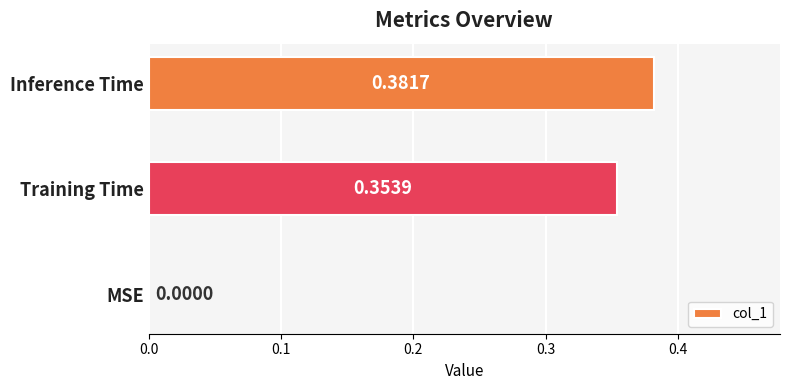

What is the sum of all values?

0.7